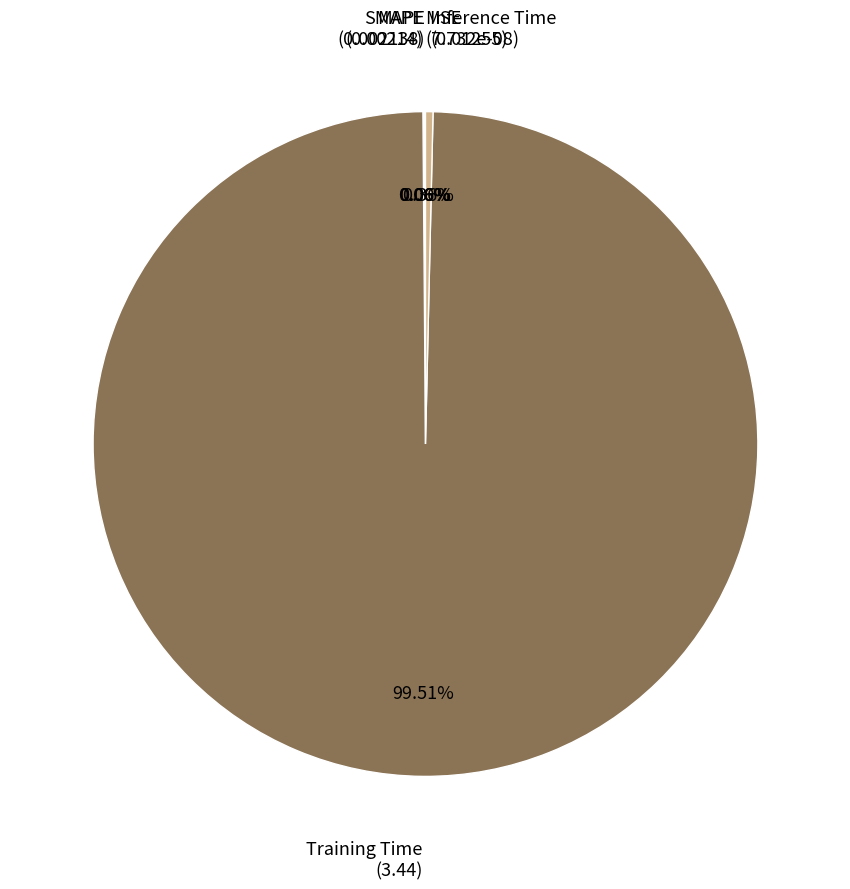

Does any single category account for the majority?

Yes